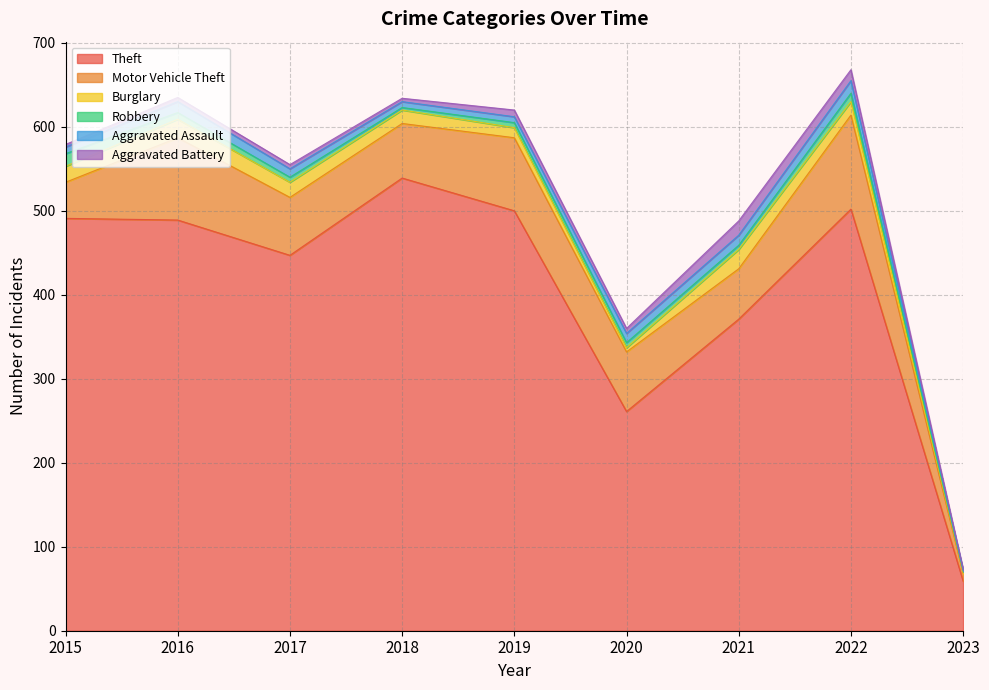

True or false: Theft and Aggravated Battery cross at least once.

False